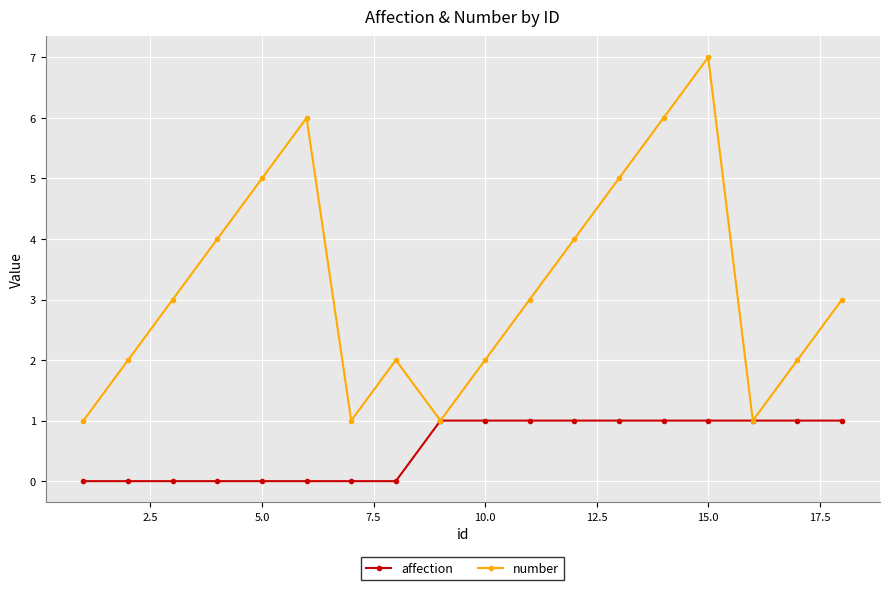

Reading right to left, extract all data points from this chart.

affection: 1	1	1	1	1	1	1	1	1	1	0	0	0	0	0	0	0	0
number: 3	2	1	7	6	5	4	3	2	1	2	1	6	5	4	3	2	1